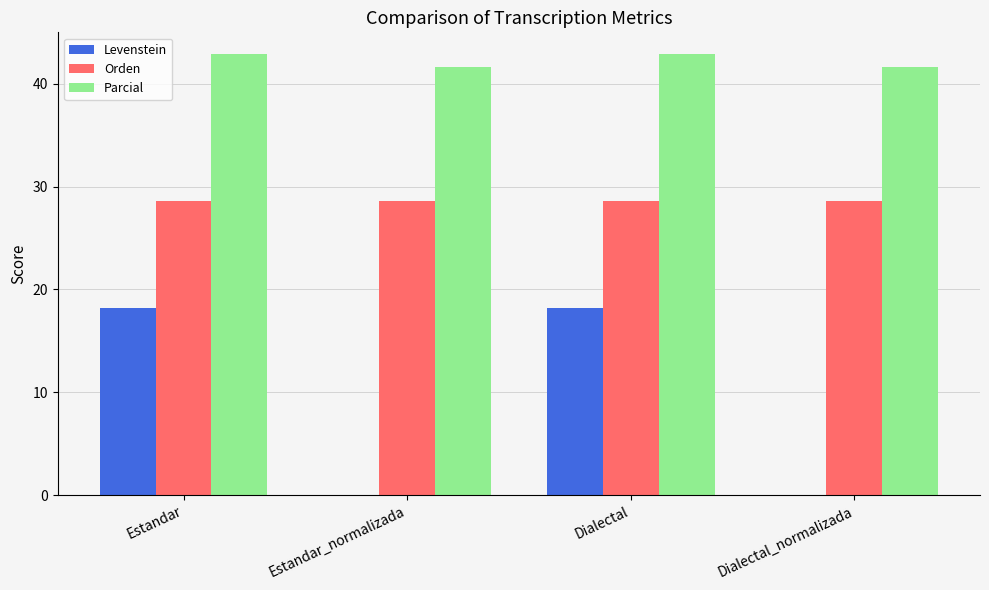

Reading right to left, transcribe all the data shown in this chart.

Levenstein: 0.0	18.2	0.0	18.2
Orden: 28.6	28.6	28.6	28.6
Parcial: 41.7	42.9	41.7	42.9